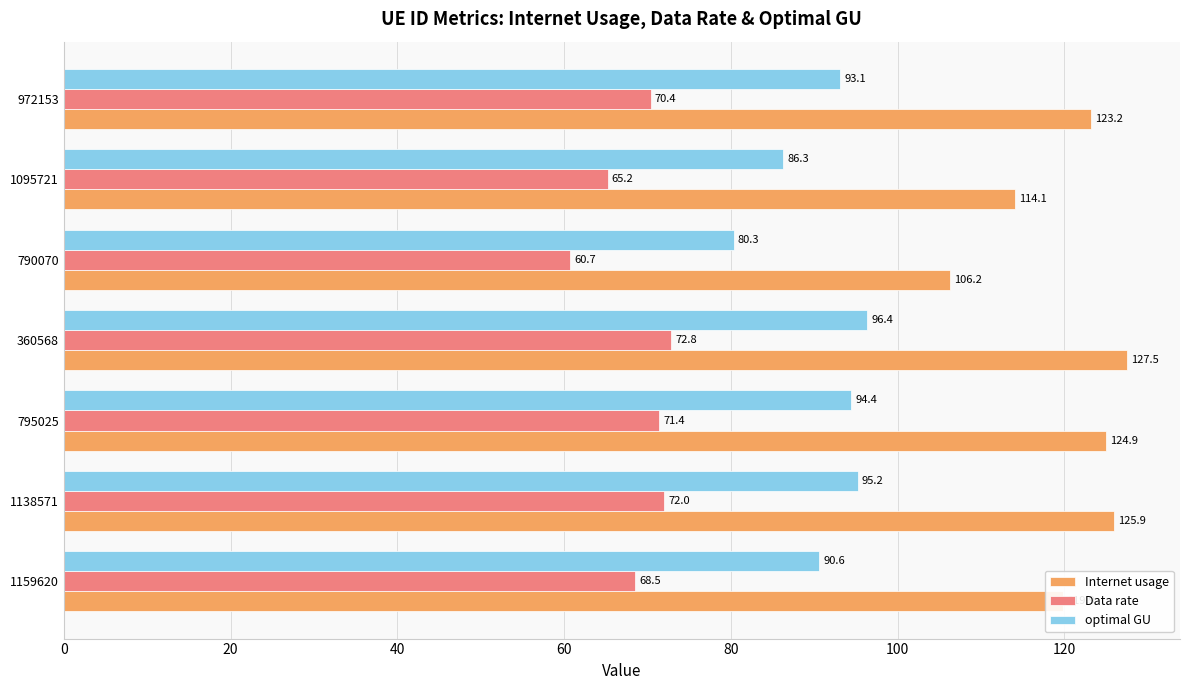

List the series in order of their overall mean, highest first.

Internet usage, optimal GU, Data rate